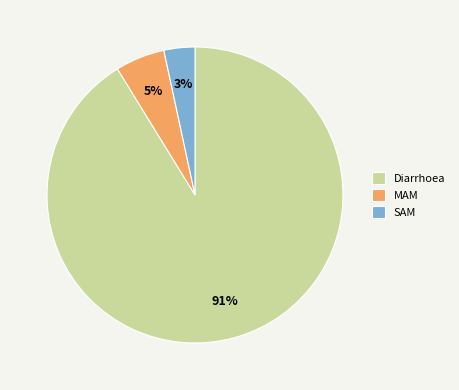

How many segments does this pie chart have?

3